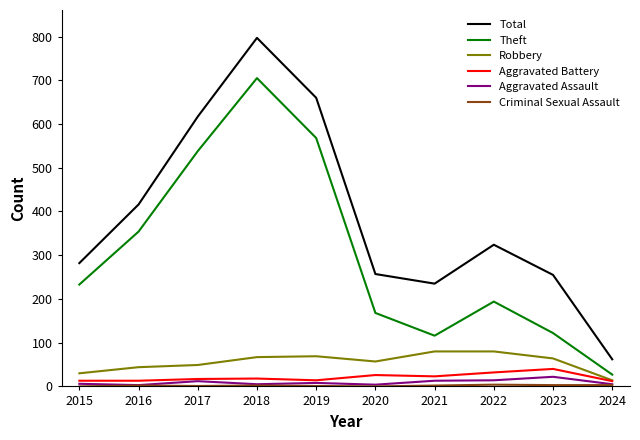

Where is Total nearest to the value 429?

2016